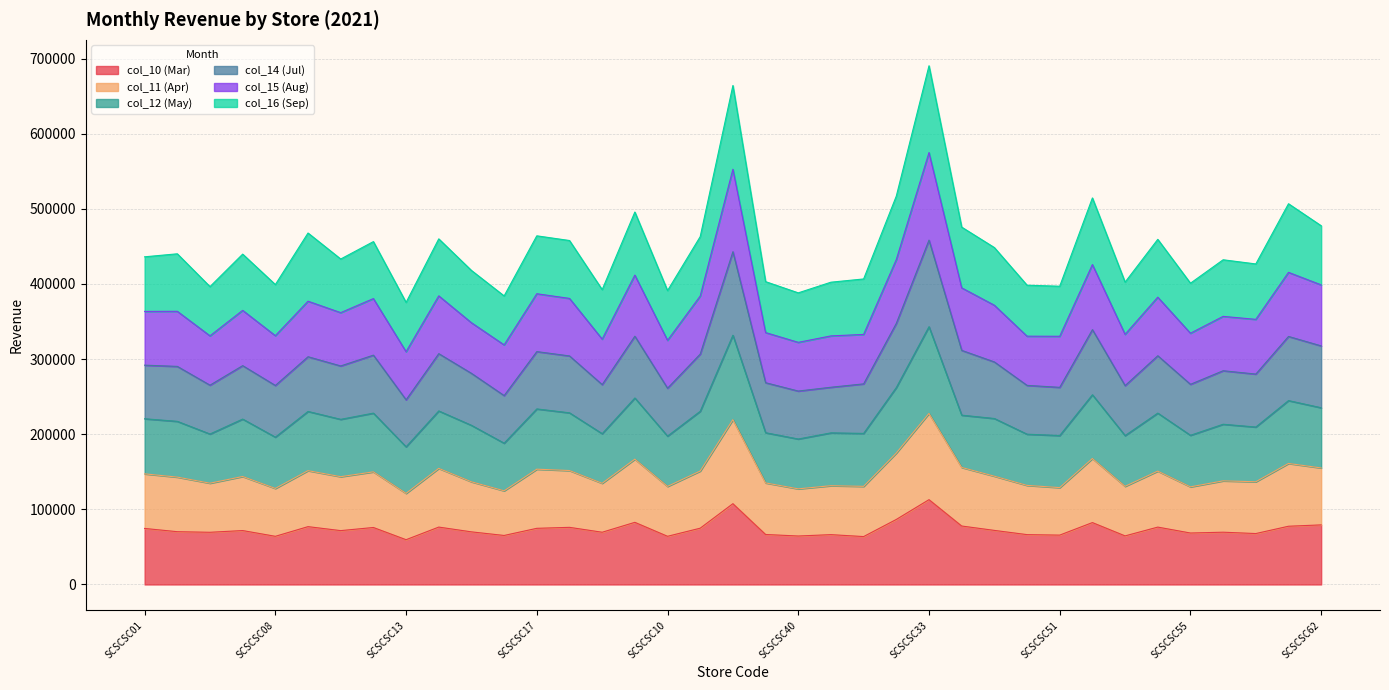

What is the total value across all series at SCSCSC08?

399218.4